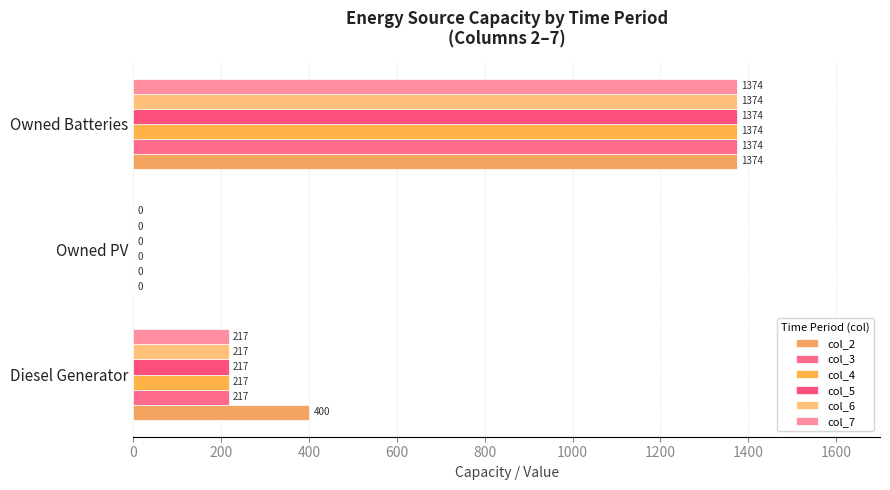

How many values in col_7 are above zero?

2